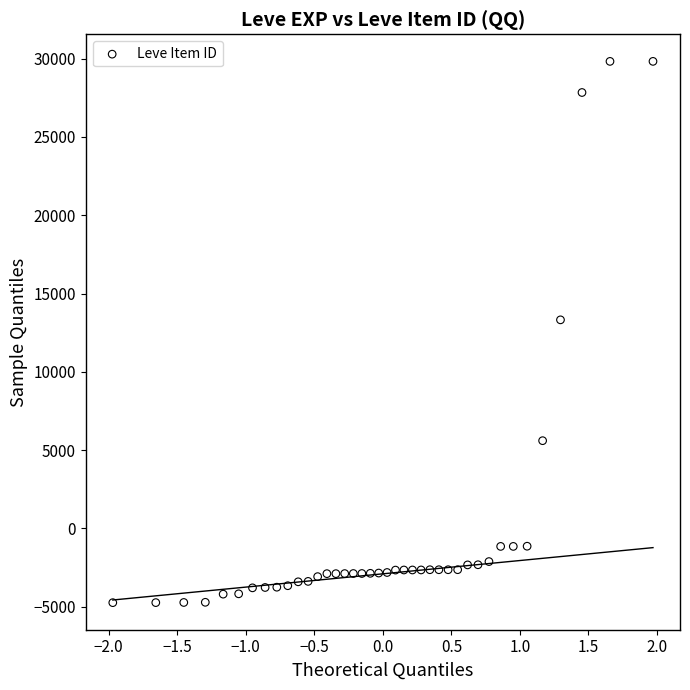

What is the range of X values (max minus min)?

3.9